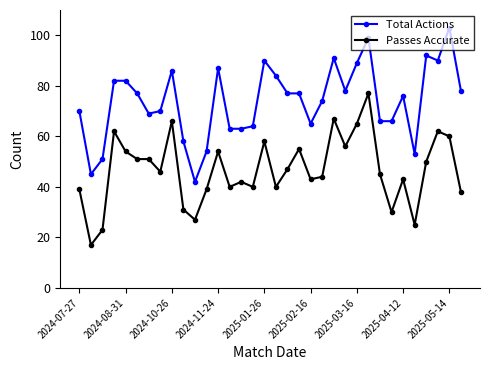

True or false: Total Actions has more than 0 interior local peaks.

True